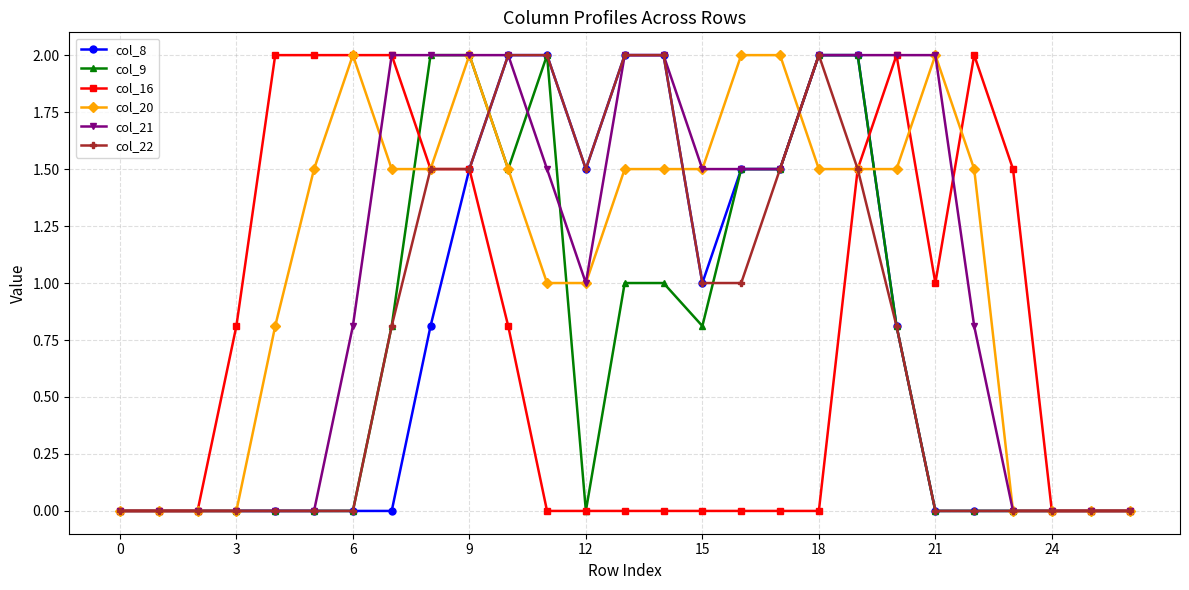

What is the value of the col_8 point at the 18th from the left?

1.5